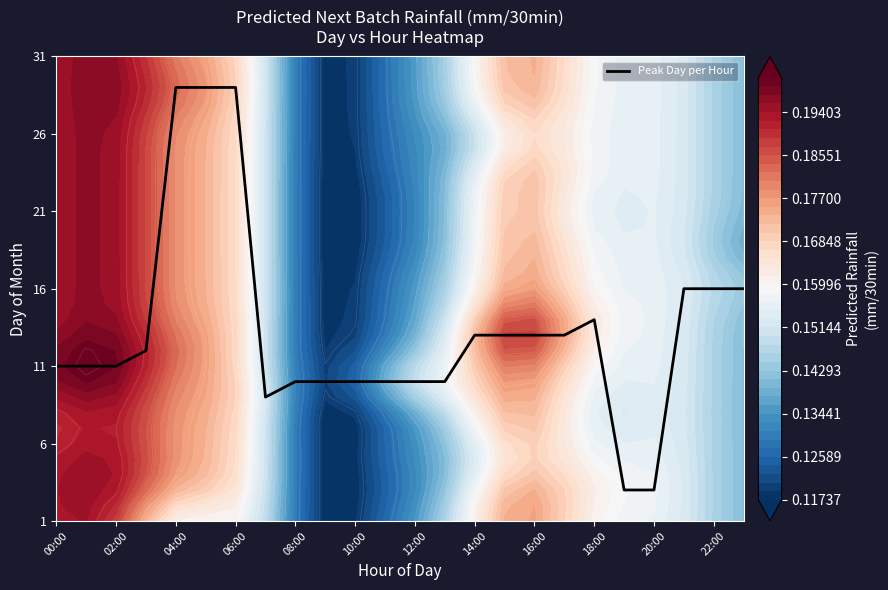

The Peak Day per Hour series shows 7 at 02:00. True or false?

False